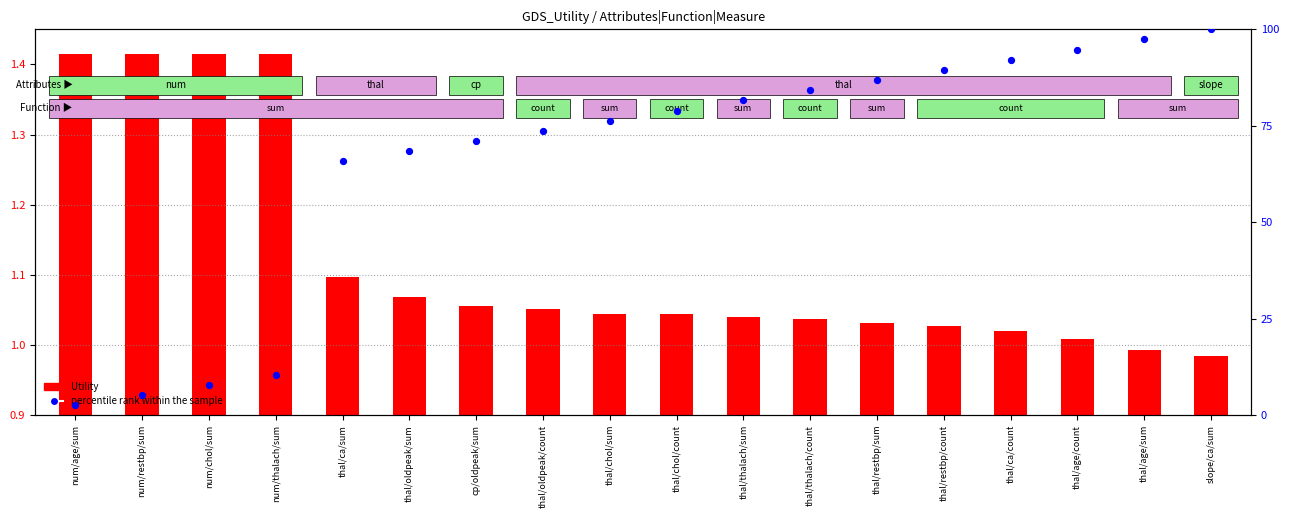

Which series contains the lowest Y value?

Utility